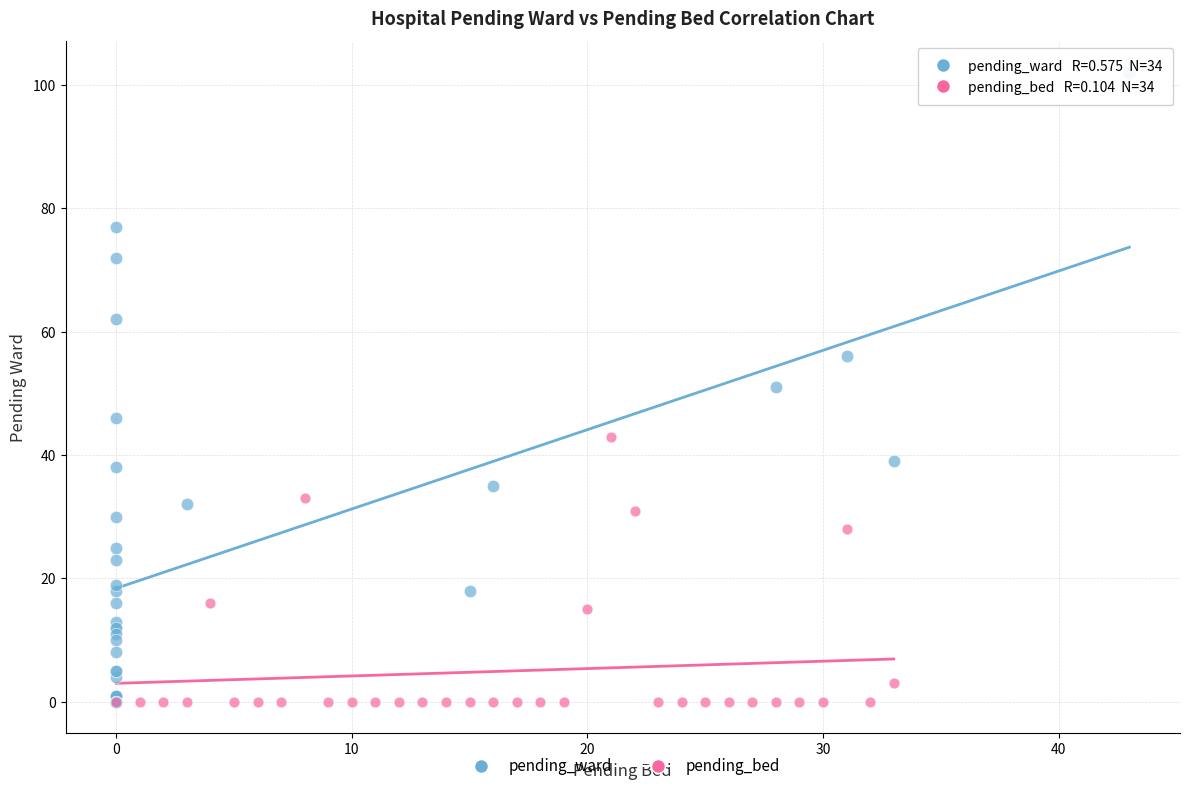

Which series contains the highest Y value?

pending_ward